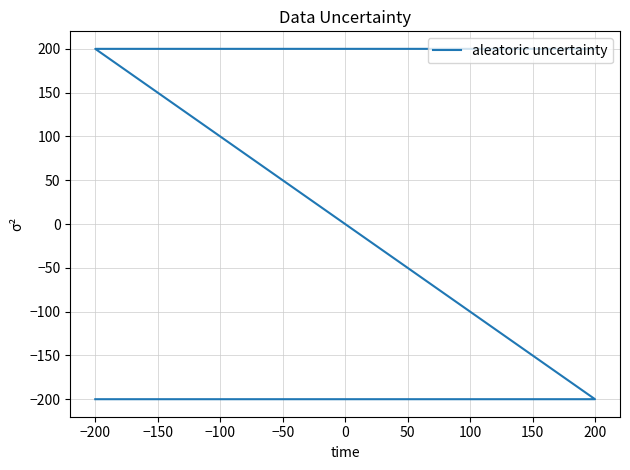

Is it true that the value at −200 is -346?

False